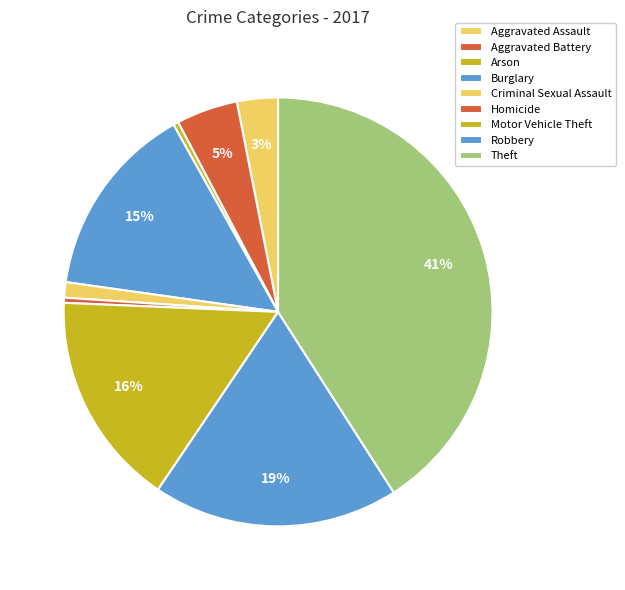

Count the number of slices in the pie.

9